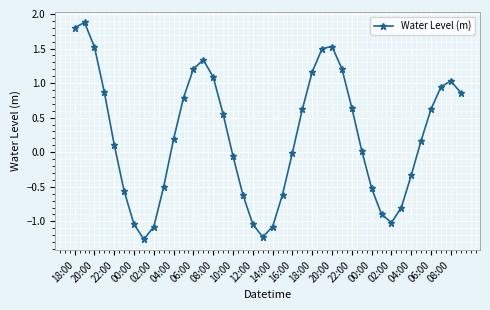

How many points are higher than both their immediate neighbors (excluding endpoints)?

4